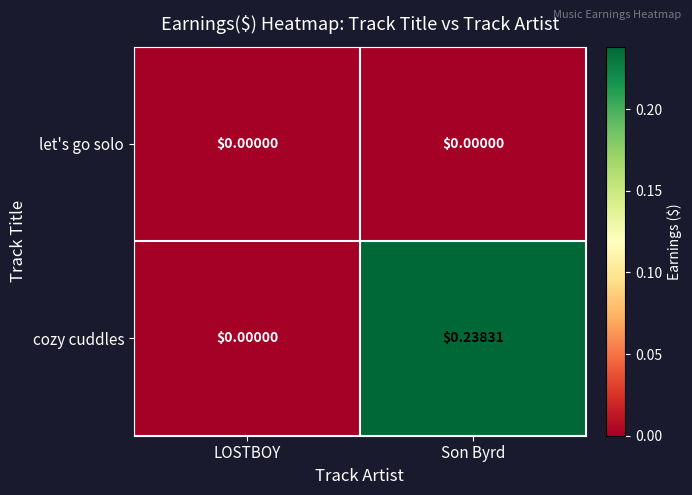

List the series in order of their peak value, highest first.

cozy cuddles, let's go solo